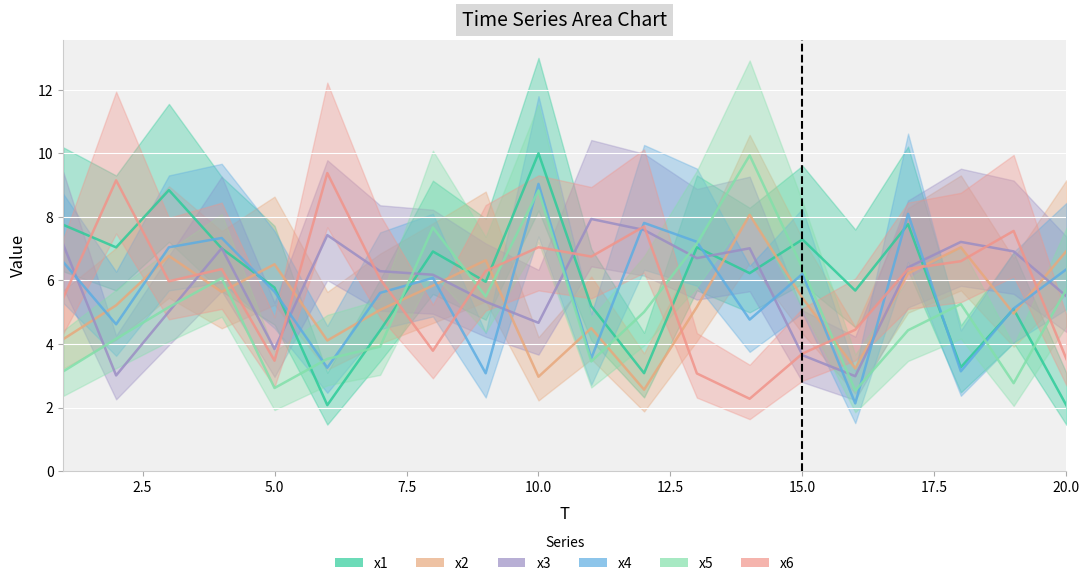

What is the greatest value displayed?

10.0